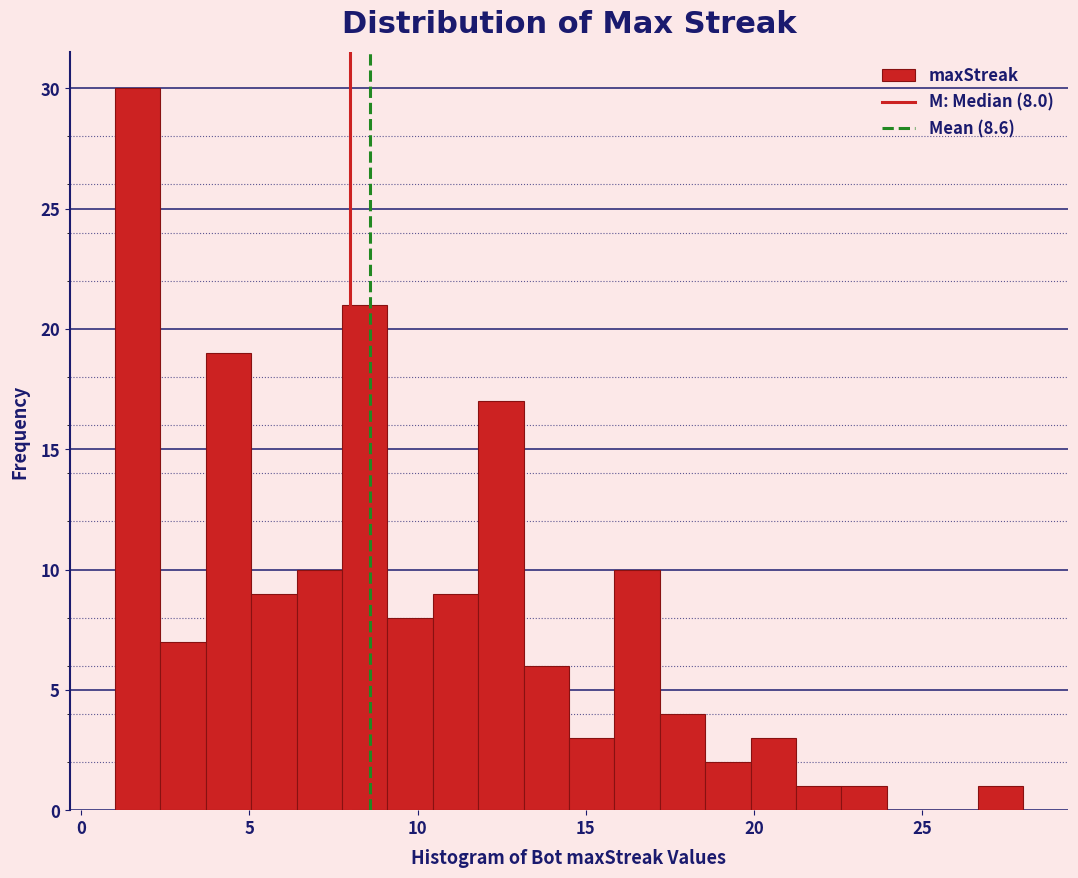

Read against the x-axis, roughly where is the centre of the tallest bar?

1.5